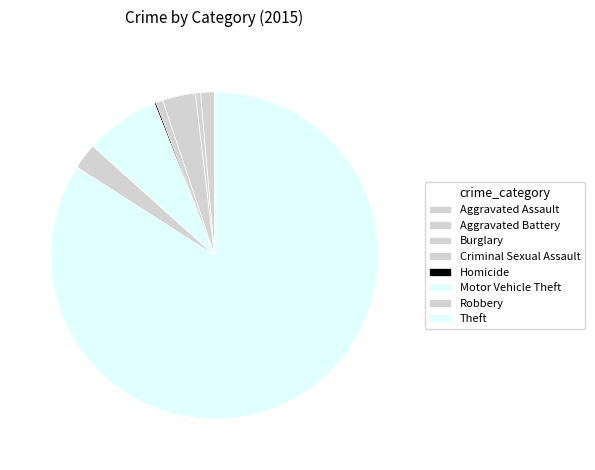

How many segments does this pie chart have?

8